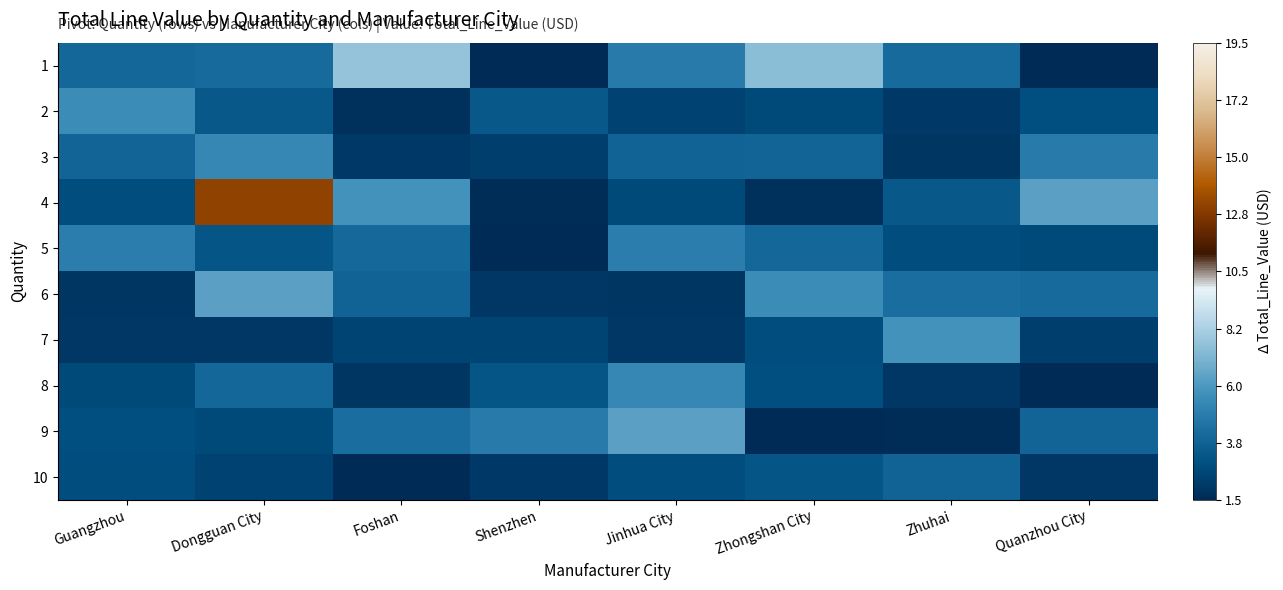

Reading left to right, extract all data points from this chart.

1: Guangzhou=-1.5	Dongguan City=-1.4	Foshan=2.2	Shenzhen=-4.0	Jinhua City=-0.7	Zhongshan City=1.9	Zhuhai=-1.4	Quanzhou City=-4.0
2: Guangzhou=0.0	Dongguan City=-2.2	Foshan=-3.8	Shenzhen=-2.2	Jinhua City=-3.0	Zhongshan City=-2.8	Zhuhai=-3.4	Quanzhou City=-2.6
3: Guangzhou=-1.6	Dongguan City=-0.2	Foshan=-3.4	Shenzhen=-3.2	Jinhua City=-1.7	Zhongshan City=-1.6	Zhuhai=-3.5	Quanzhou City=-0.7
4: Guangzhou=-2.6	Dongguan City=7.7	Foshan=0.2	Shenzhen=-3.9	Jinhua City=-2.8	Zhongshan City=-3.8	Zhuhai=-2.2	Quanzhou City=0.8
5: Guangzhou=-0.6	Dongguan City=-2.3	Foshan=-1.4	Shenzhen=-4.0	Jinhua City=-0.6	Zhongshan City=-1.5	Zhuhai=-2.6	Quanzhou City=-2.8
6: Guangzhou=-3.5	Dongguan City=0.8	Foshan=-1.7	Shenzhen=-3.5	Jinhua City=-3.5	Zhongshan City=0.0	Zhuhai=-1.2	Quanzhou City=-1.4
7: Guangzhou=-3.5	Dongguan City=-3.5	Foshan=-3.0	Shenzhen=-3.0	Jinhua City=-3.5	Zhongshan City=-2.6	Zhuhai=0.2	Quanzhou City=-3.2
8: Guangzhou=-2.8	Dongguan City=-1.5	Foshan=-3.5	Shenzhen=-2.3	Jinhua City=-0.2	Zhongshan City=-2.6	Zhuhai=-3.5	Quanzhou City=-4.0
9: Guangzhou=-2.6	Dongguan City=-2.8	Foshan=-1.2	Shenzhen=-0.7	Jinhua City=0.8	Zhongshan City=-4.0	Zhuhai=-3.9	Quanzhou City=-1.6
10: Guangzhou=-2.6	Dongguan City=-3.0	Foshan=-4.0	Shenzhen=-3.4	Jinhua City=-2.6	Zhongshan City=-2.3	Zhuhai=-1.7	Quanzhou City=-3.5